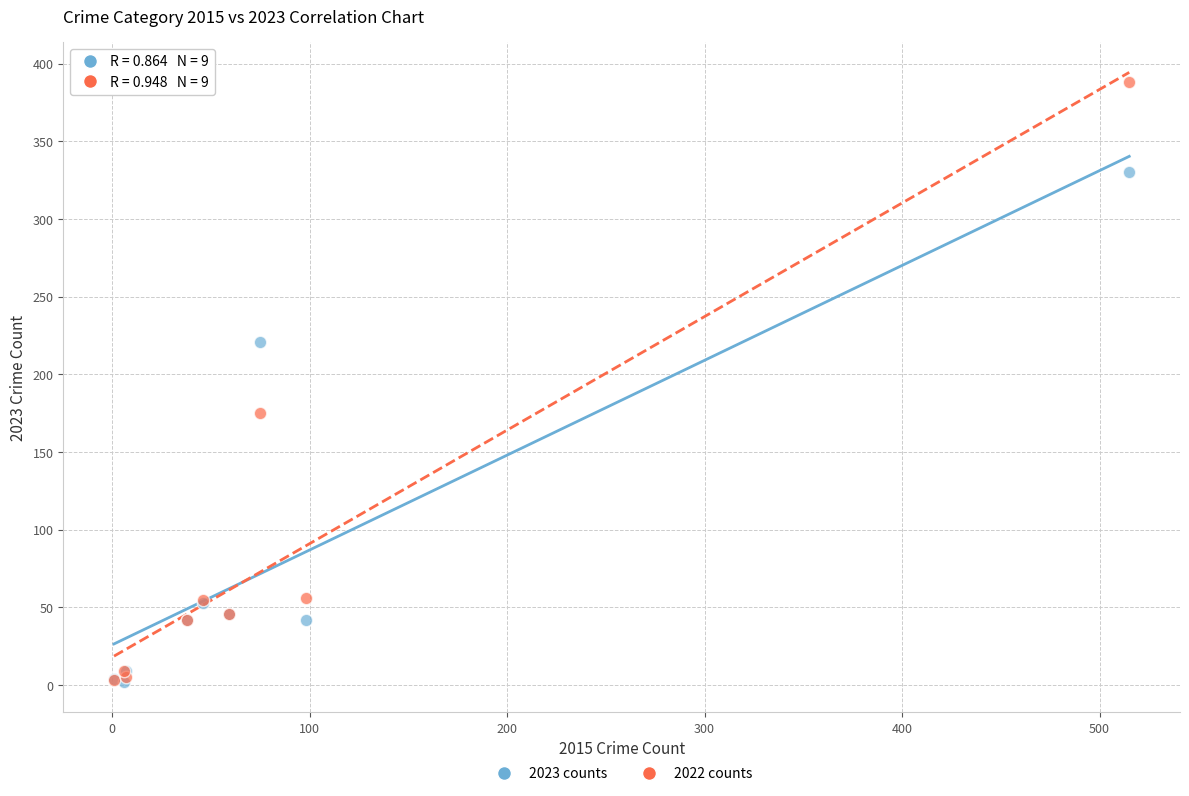

In the 2022 counts series, what Y value is closest to 195?

175